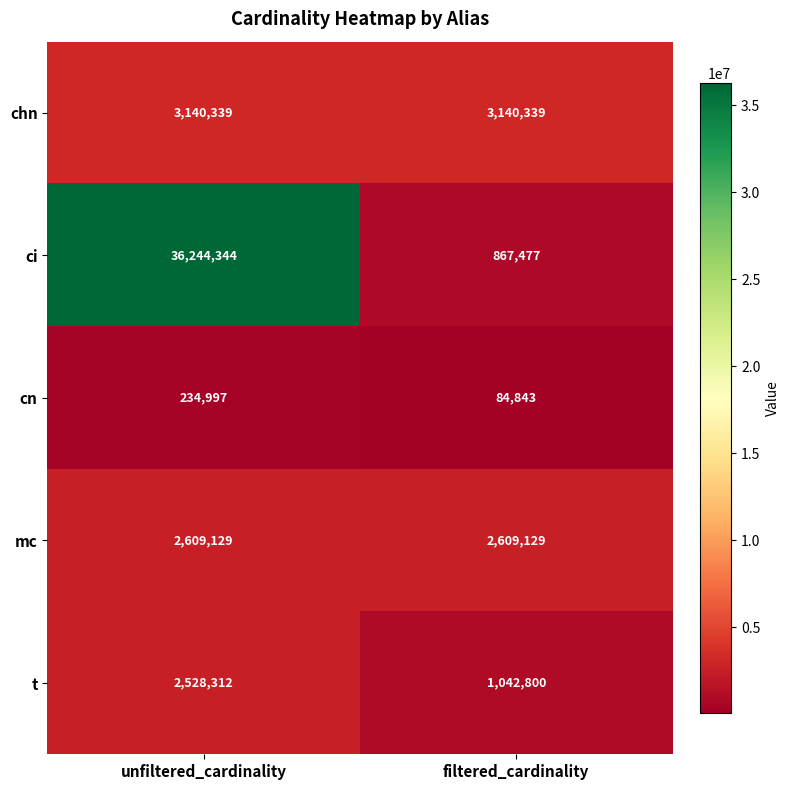

What is the difference between the highest and lowest values at unfiltered_cardinality?

36009347